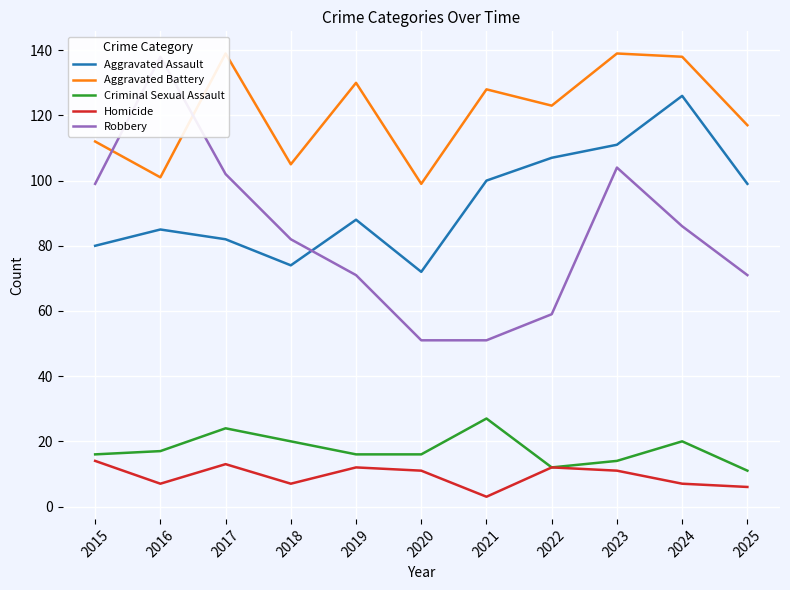

True or false: Criminal Sexual Assault and Homicide cross at least once.

False